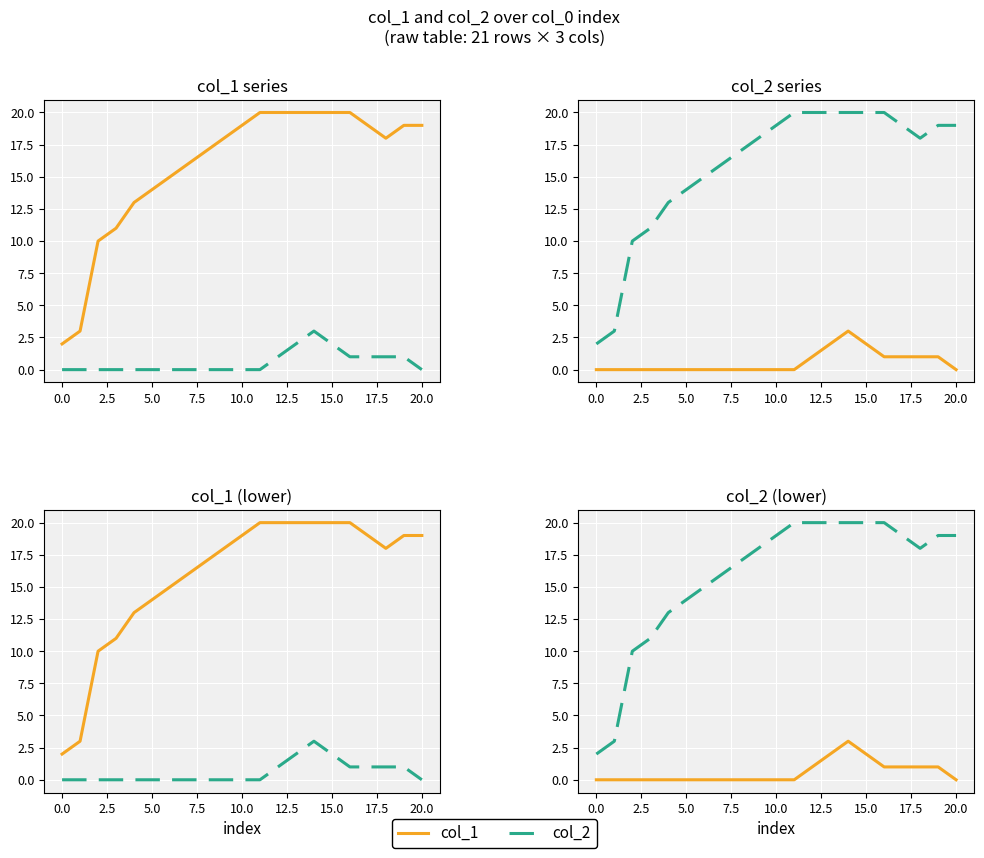

How many values in the col_1 series exceed 18?

10